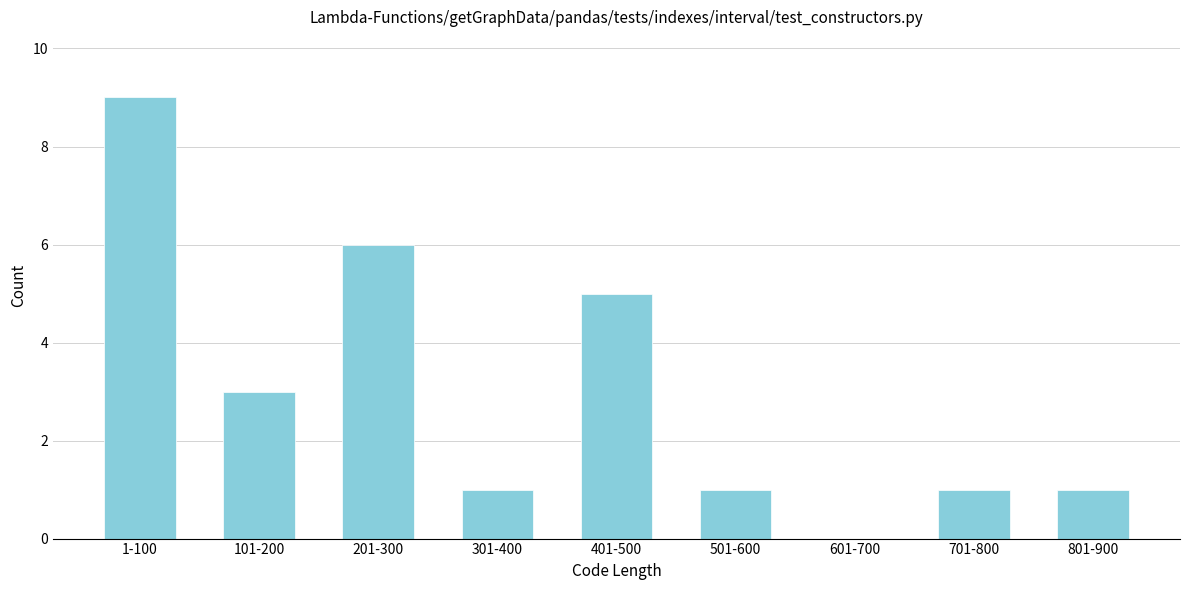

Reading left to right, extract all data points from this chart.

1-100=9	101-200=3	201-300=6	301-400=1	401-500=5	501-600=1	601-700=0	701-800=1	801-900=1